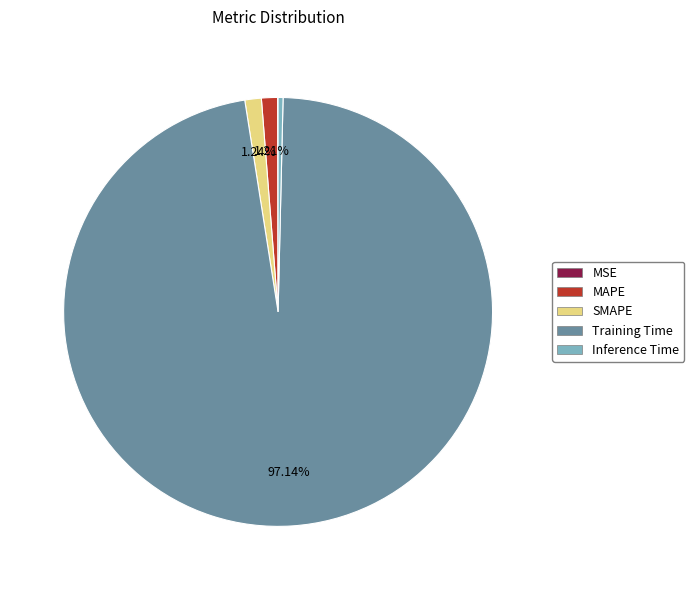

What is the largest slice in the pie chart?

Training Time